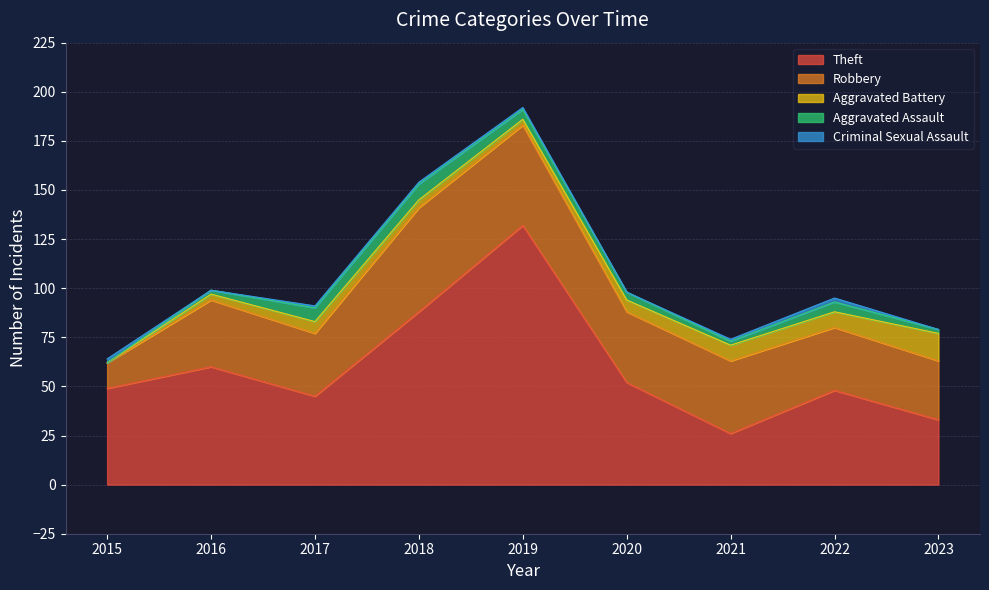

List the labels in order of Aggravated Assault value, smallest first.

2015, 2016, 2021, 2023, 2020, 2019, 2022, 2017, 2018